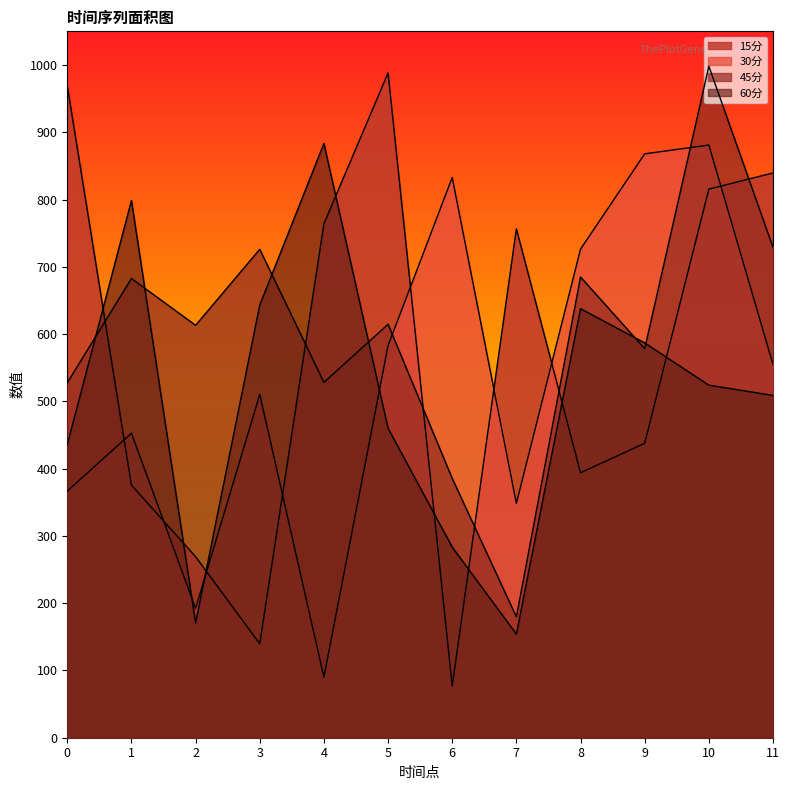

Which category has the lowest value across all series?

6